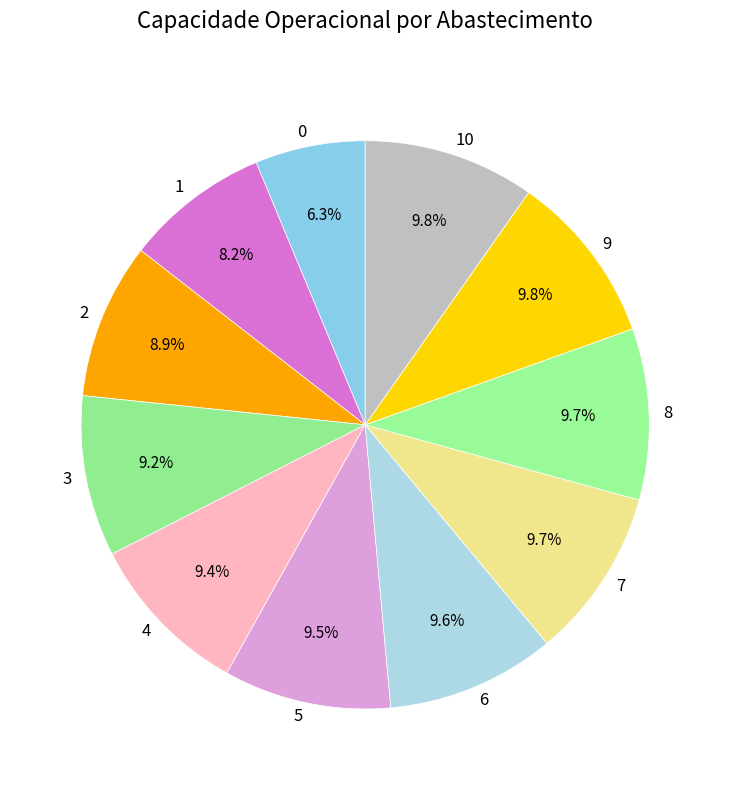

How many slices are in this pie chart?

11